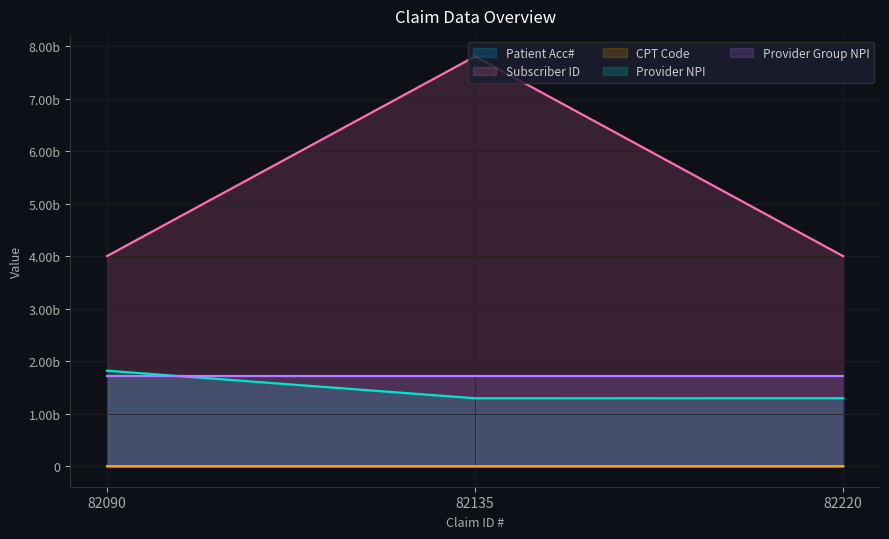

At which category does the chart reach its minimum across all series?

82135